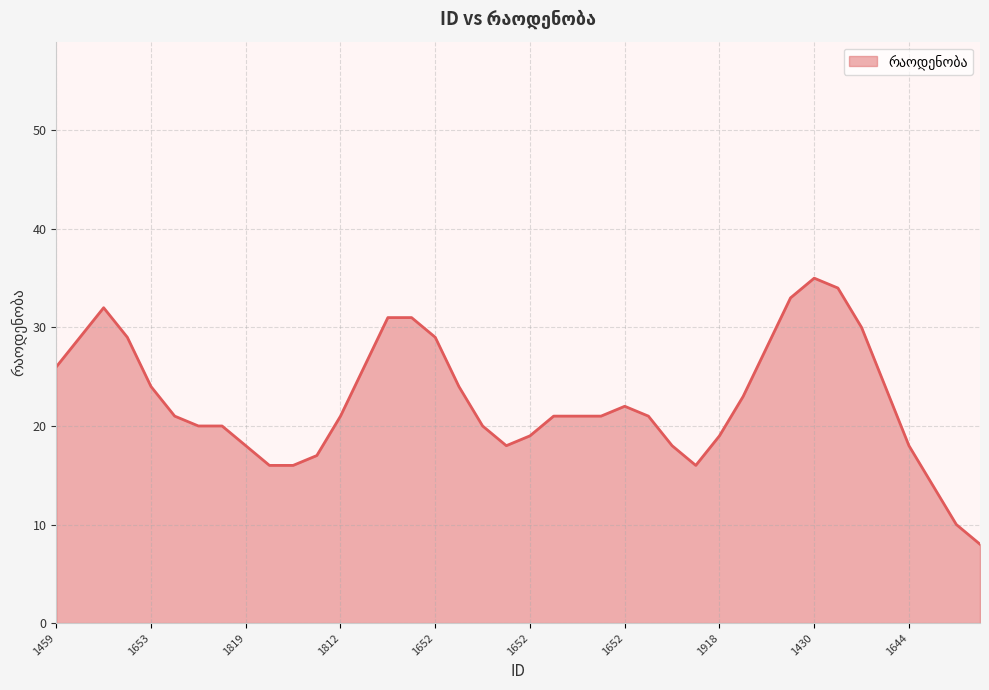

What is the greatest value displayed?

35